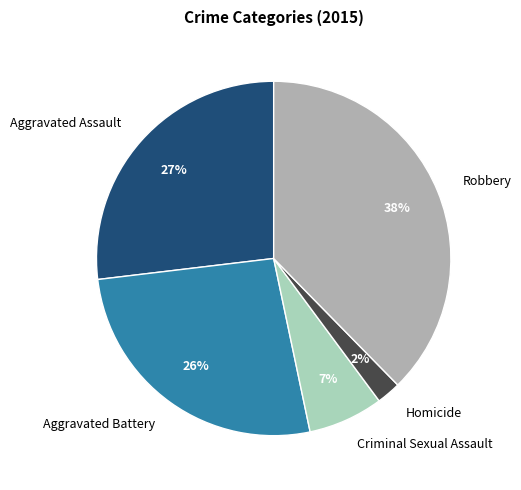

Which category has the biggest portion of the pie?

Robbery